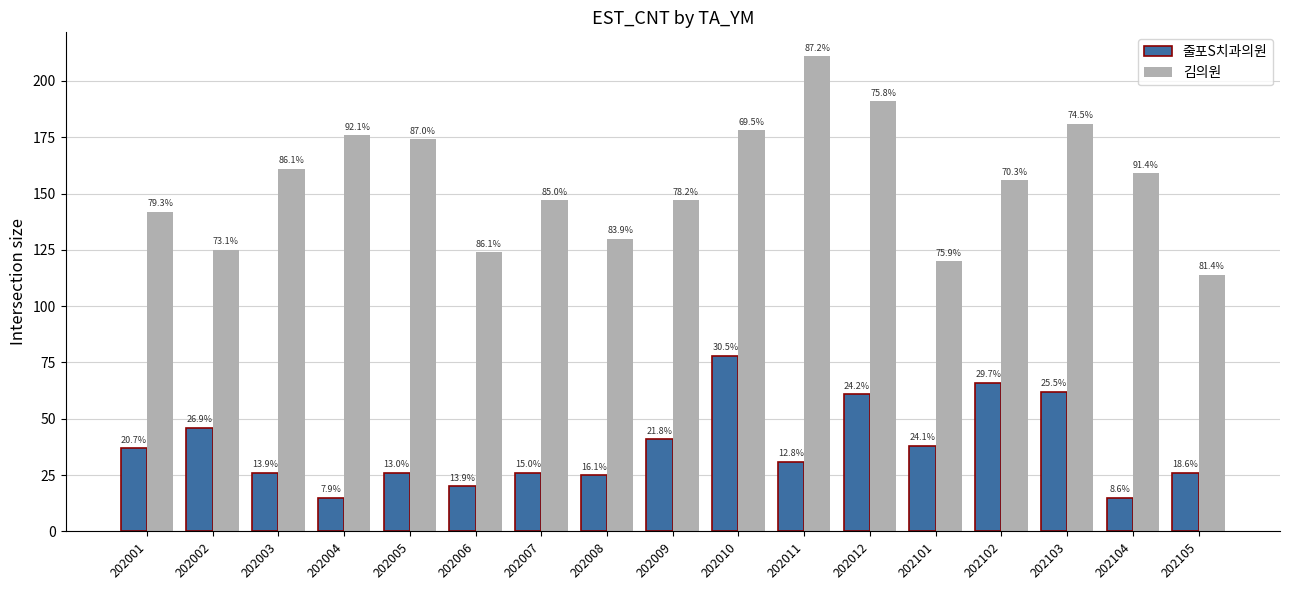

The value of 줄포S치과의원 at 202006 is 28. True or false?

False